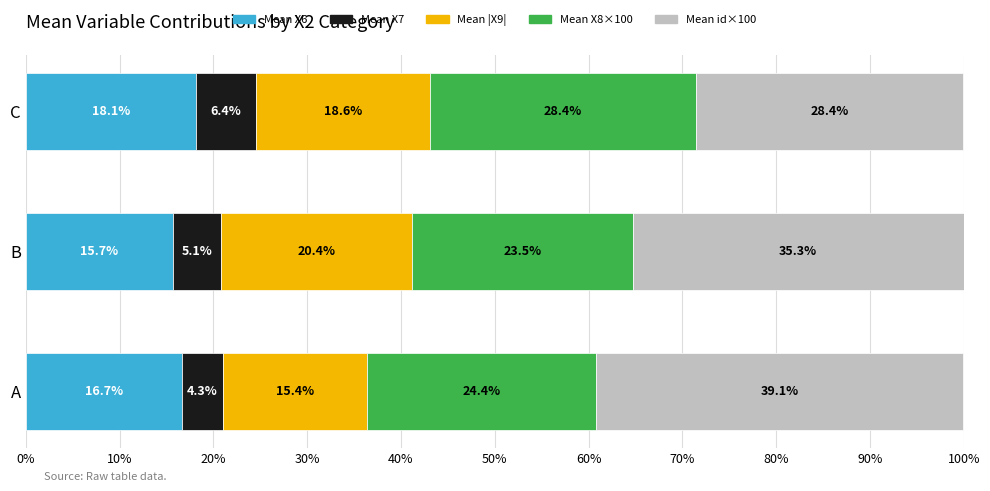

What is the total value across all series at C?

99.9